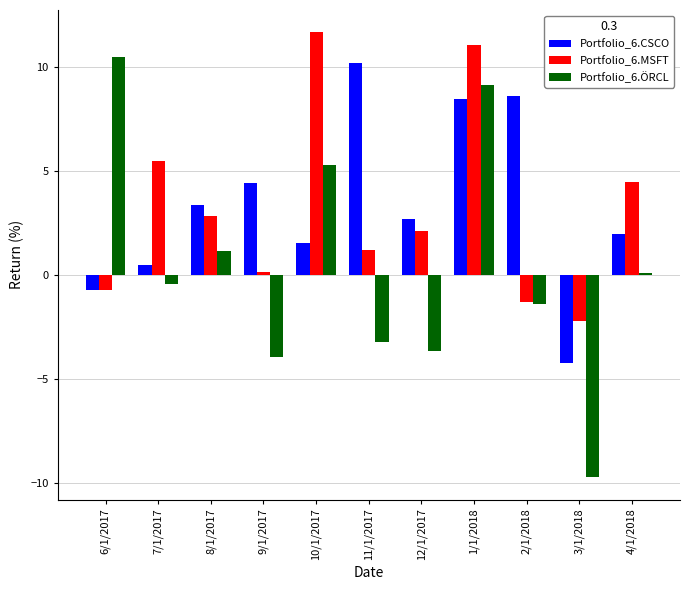

Rank the series by their maximum value, from lowest to highest.

Portfolio_6.CSCO, Portfolio_6.ÖRCL, Portfolio_6.MSFT